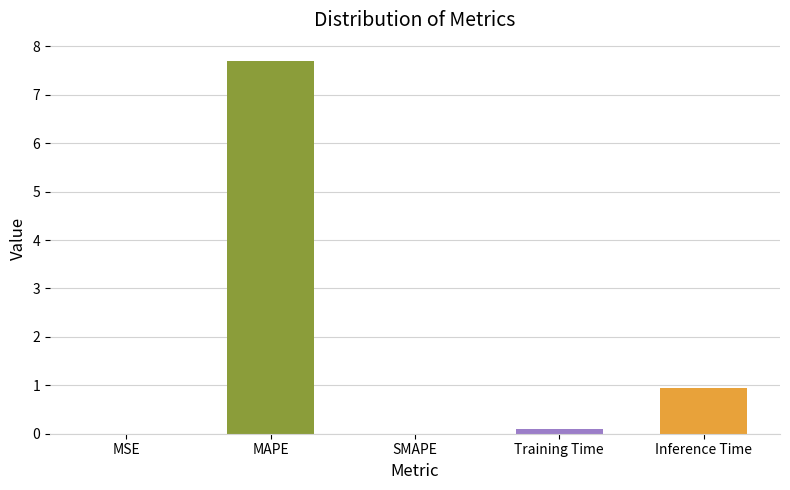

Between Inference Time and SMAPE, which is larger?

Inference Time